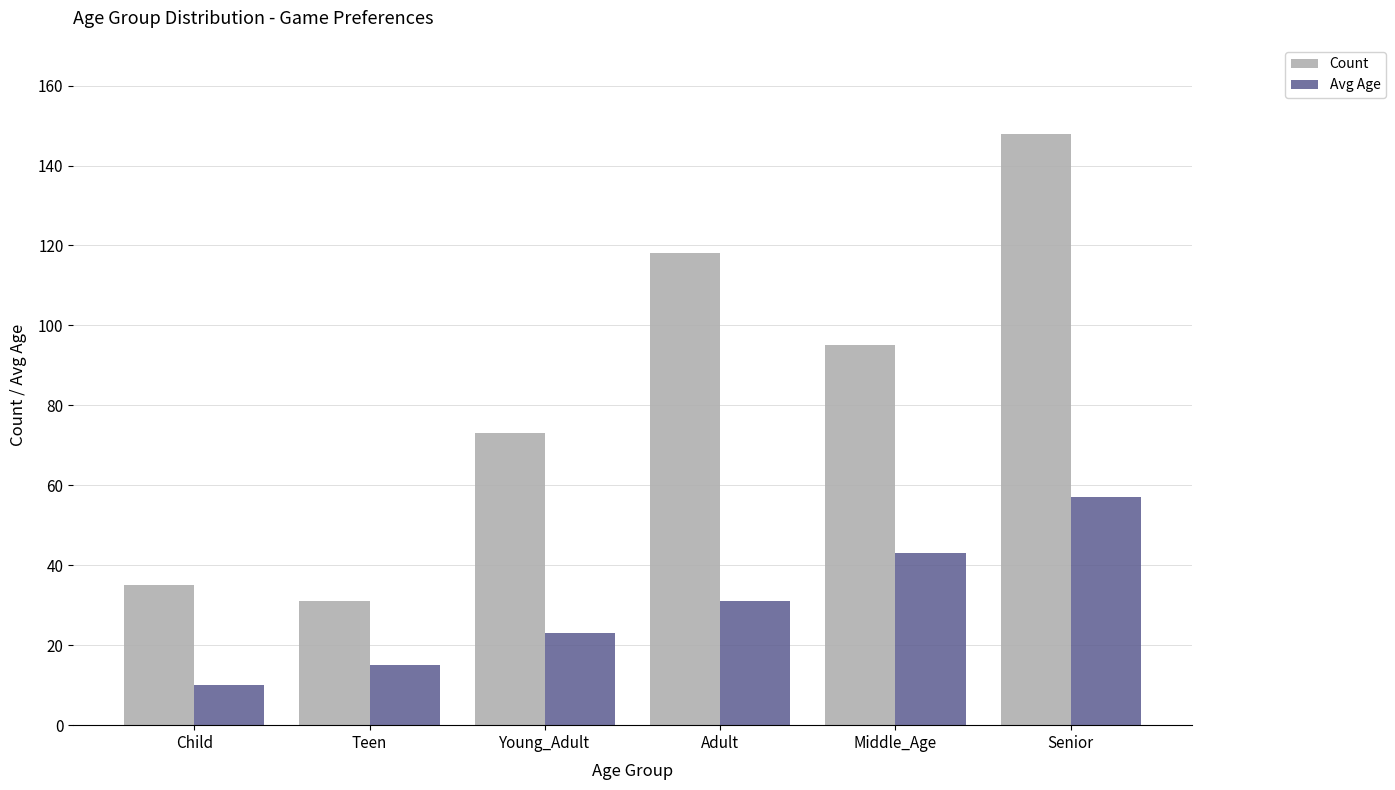

The Avg Age series shows 57 at Senior. True or false?

True